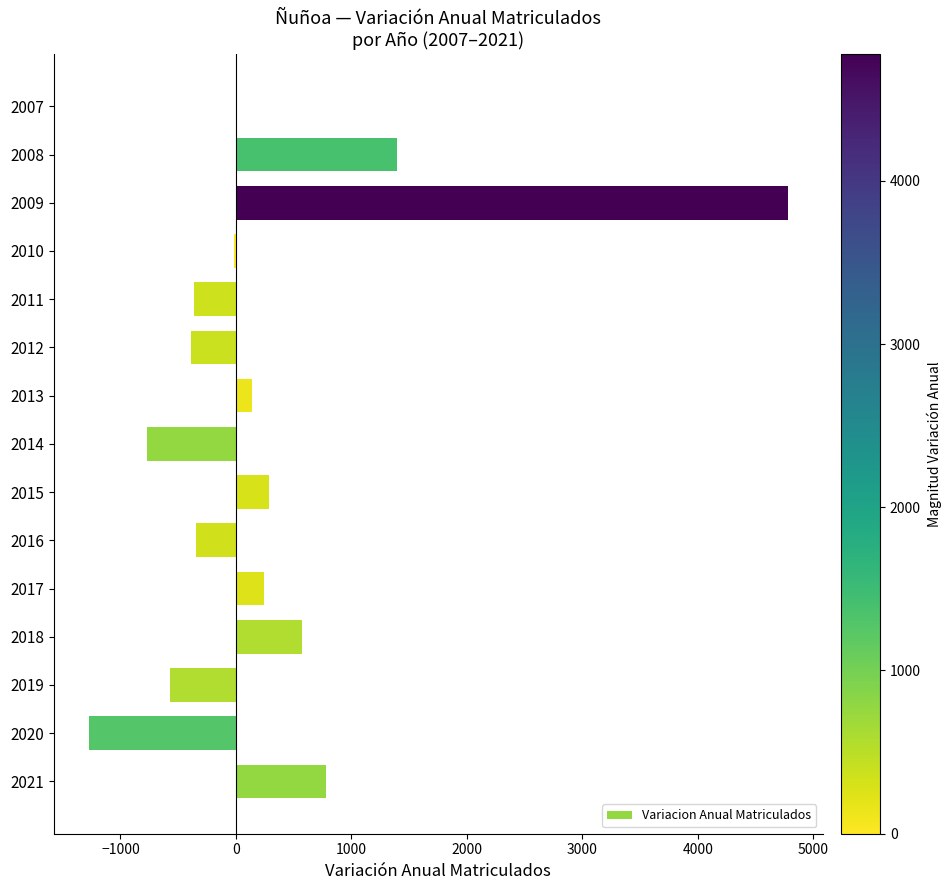

What is the maximum value shown in the chart?

4777